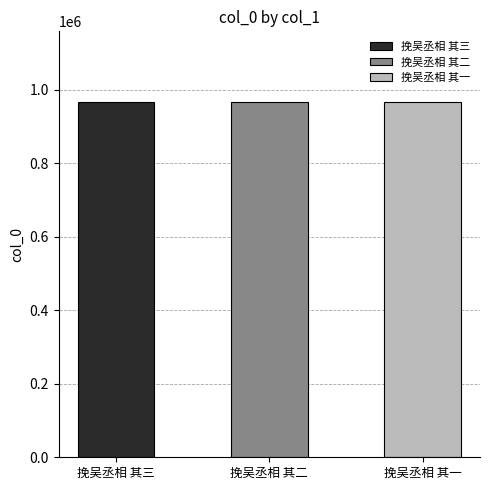

Which label corresponds to the largest value in the chart?

挽吴丞相 其二